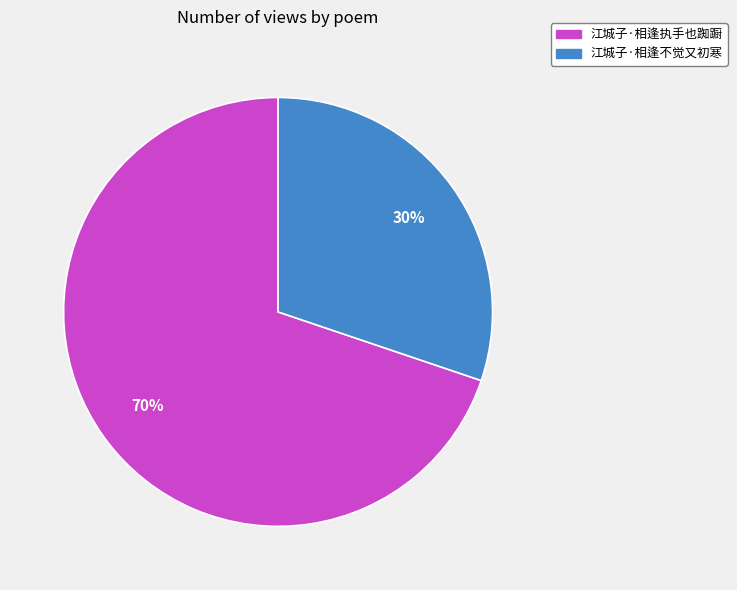

What is the majority slice?

江城子·相逢执手也踟蹰